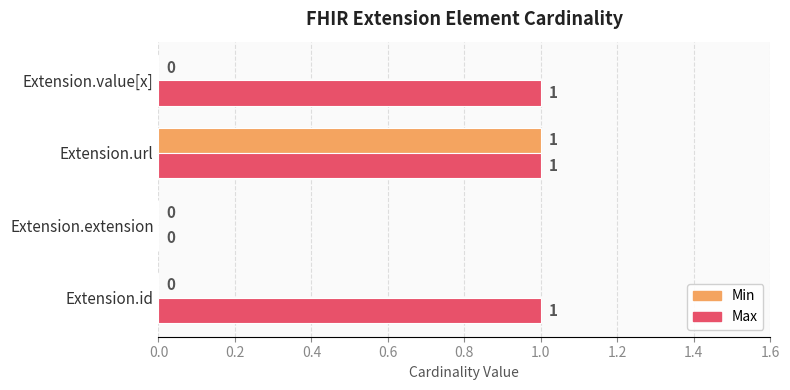

Between Extension.extension and Extension.value[x], which series saw the biggest shift?

Max